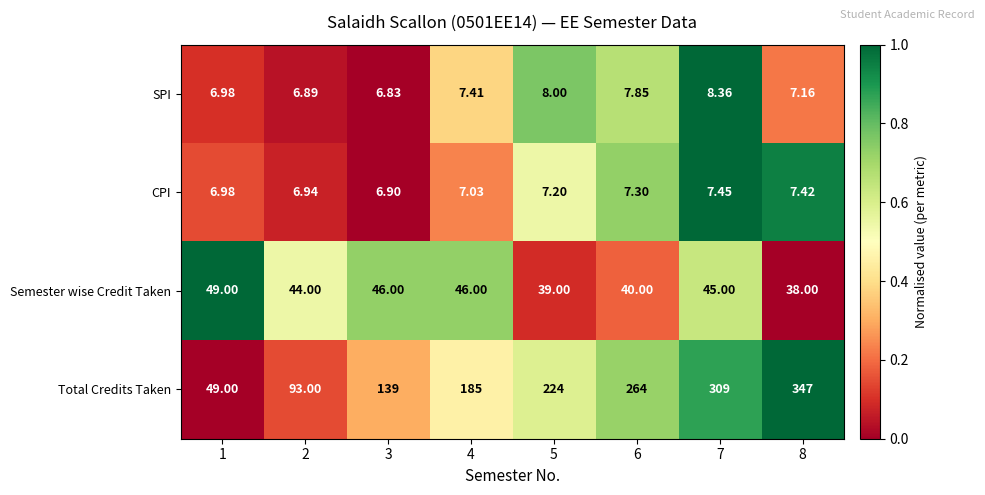

Is the value of Semester wise Credit Taken at 8 greater than the value of Total Credits Taken at 2?

No